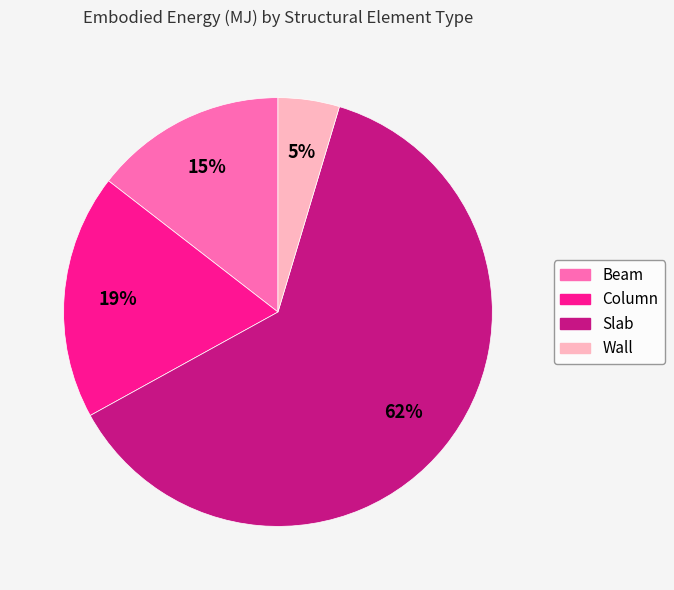

Is Column the majority of the pie?

No